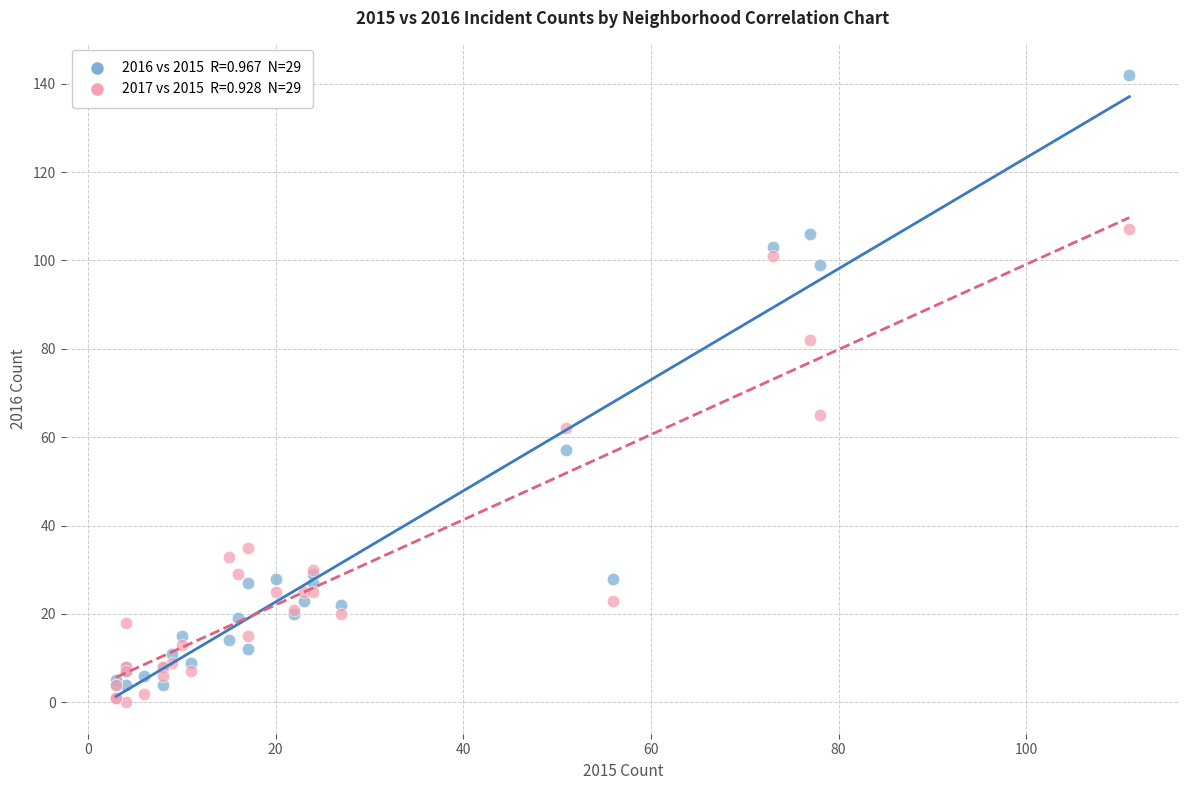

Across all series, what Y value is closest to 71?

65